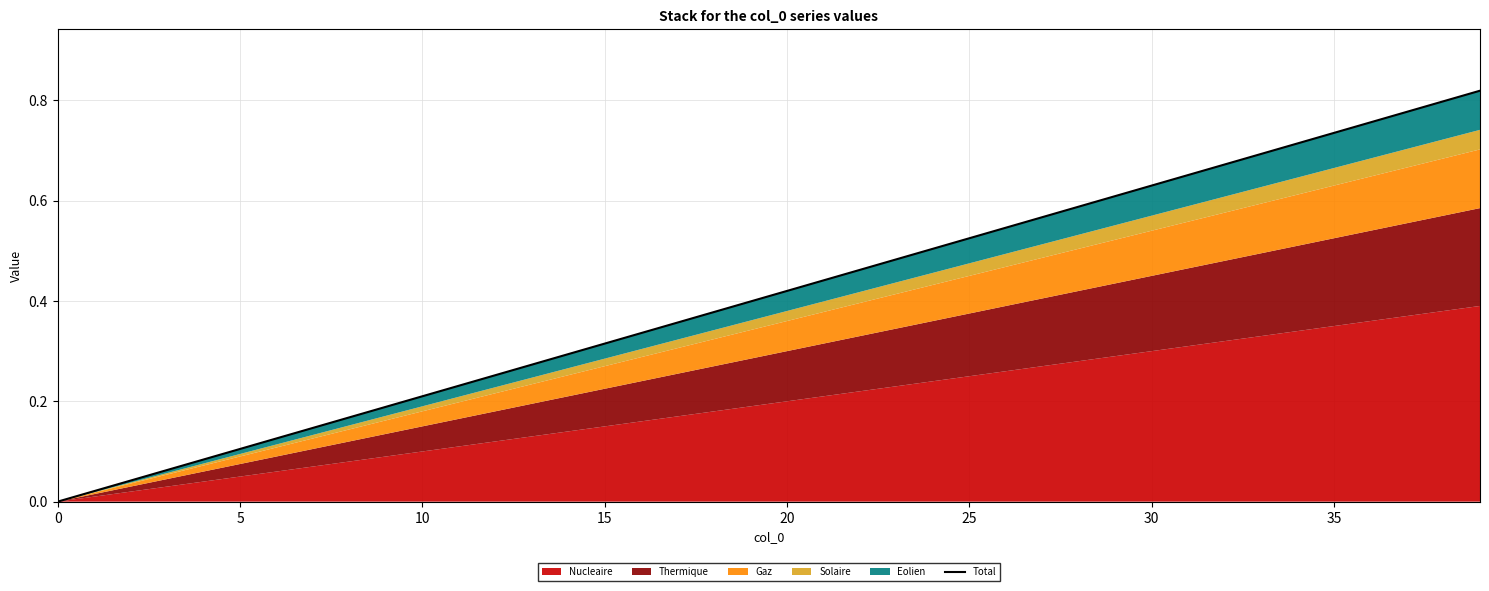

How many lines are shown in the chart?

1